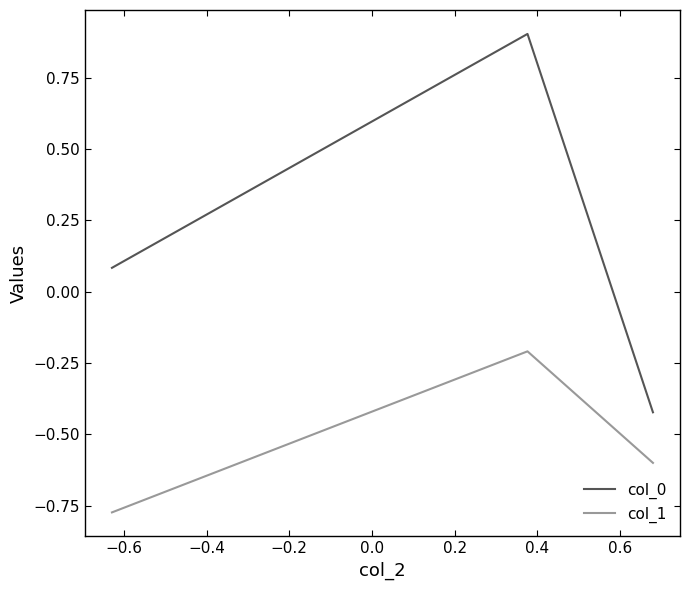

Rank the series by their average value, from lowest to highest.

col_1, col_0